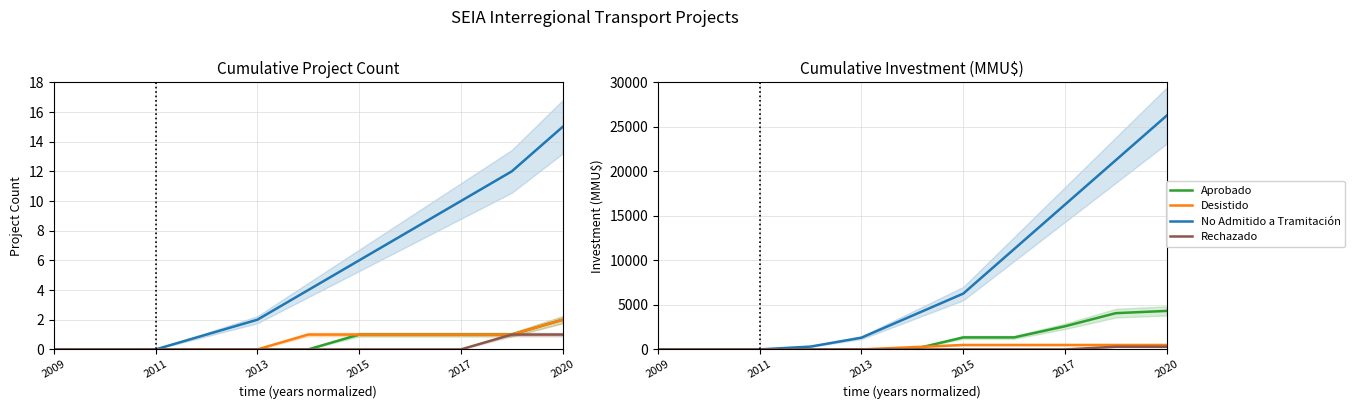

The value of No Admitido a Tramitación at 2020 is 1308. True or false?

False